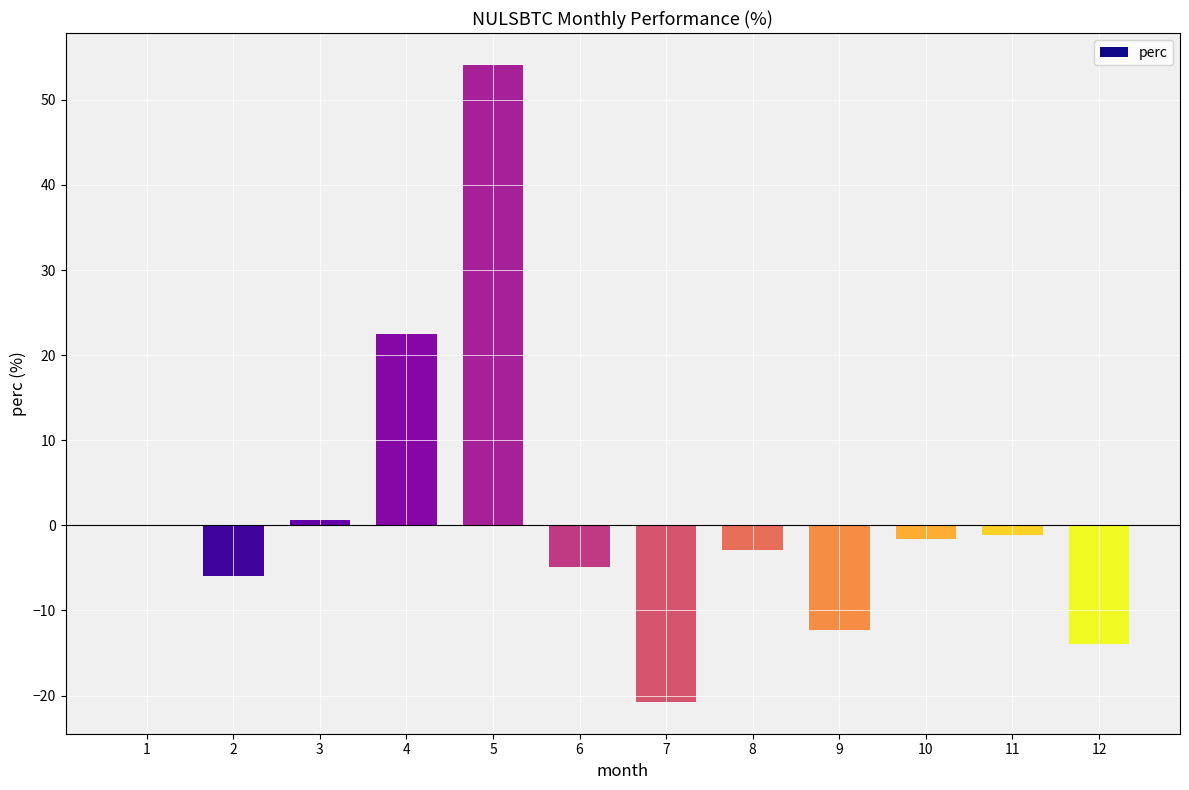

The chart shows a value of -1.6 at 10. True or false?

True